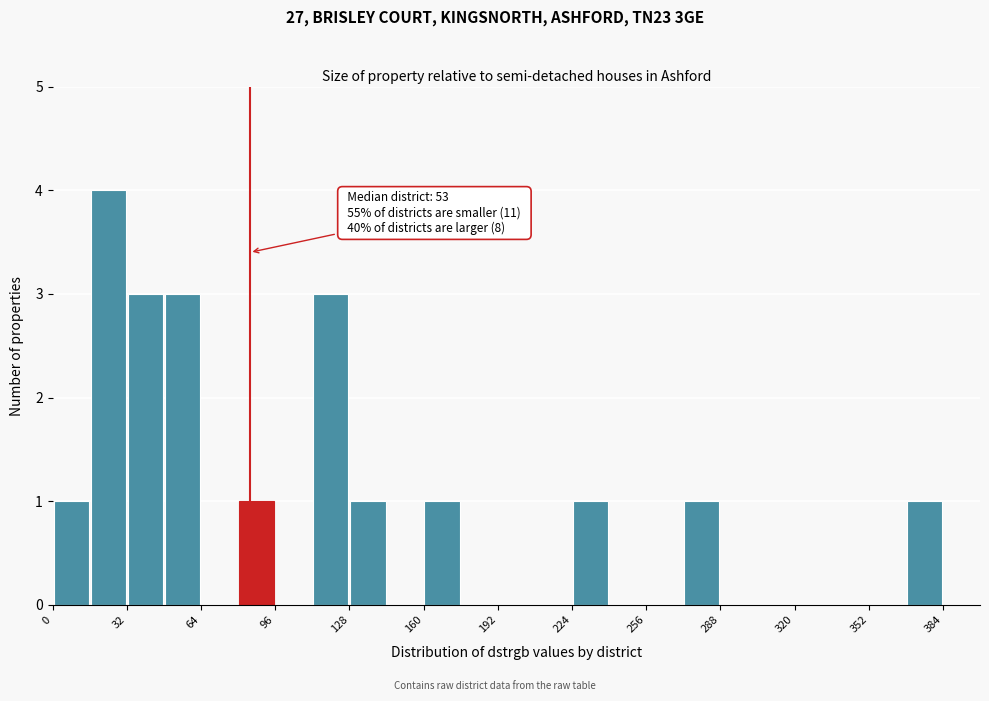

Around what value on the x-axis is the tallest bar? Give the approximate position of its centre, as read against the axis.

25